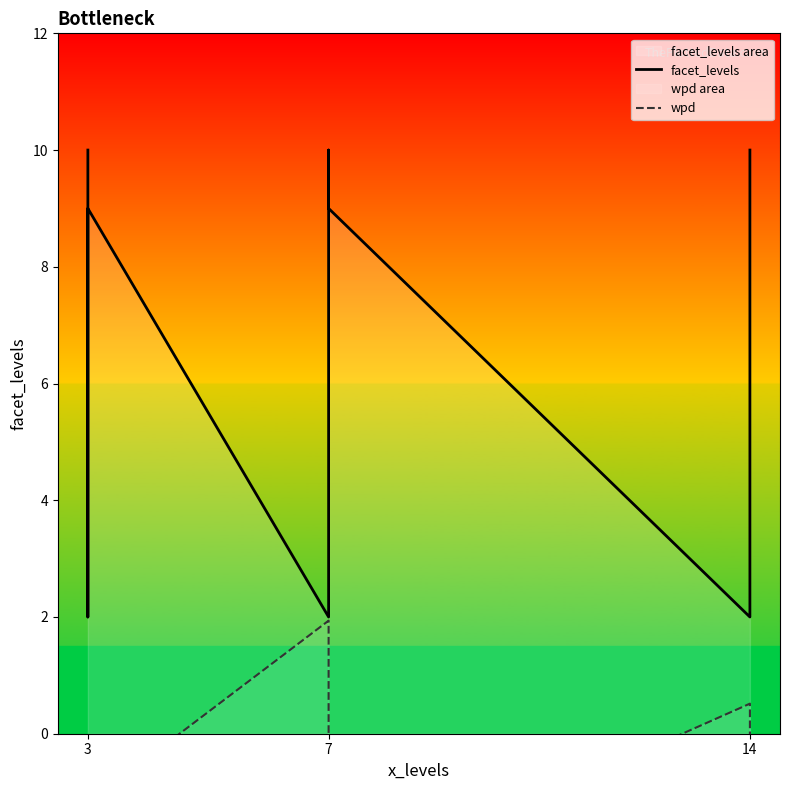

At how many categories does at least one series exceed 6?

6